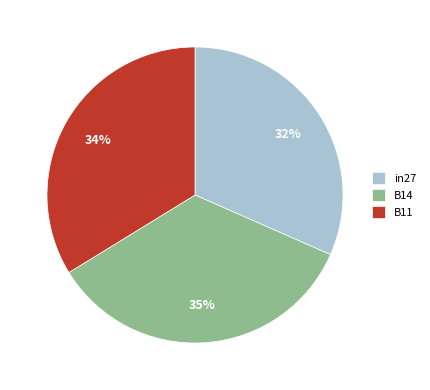

How many segments does this pie chart have?

3